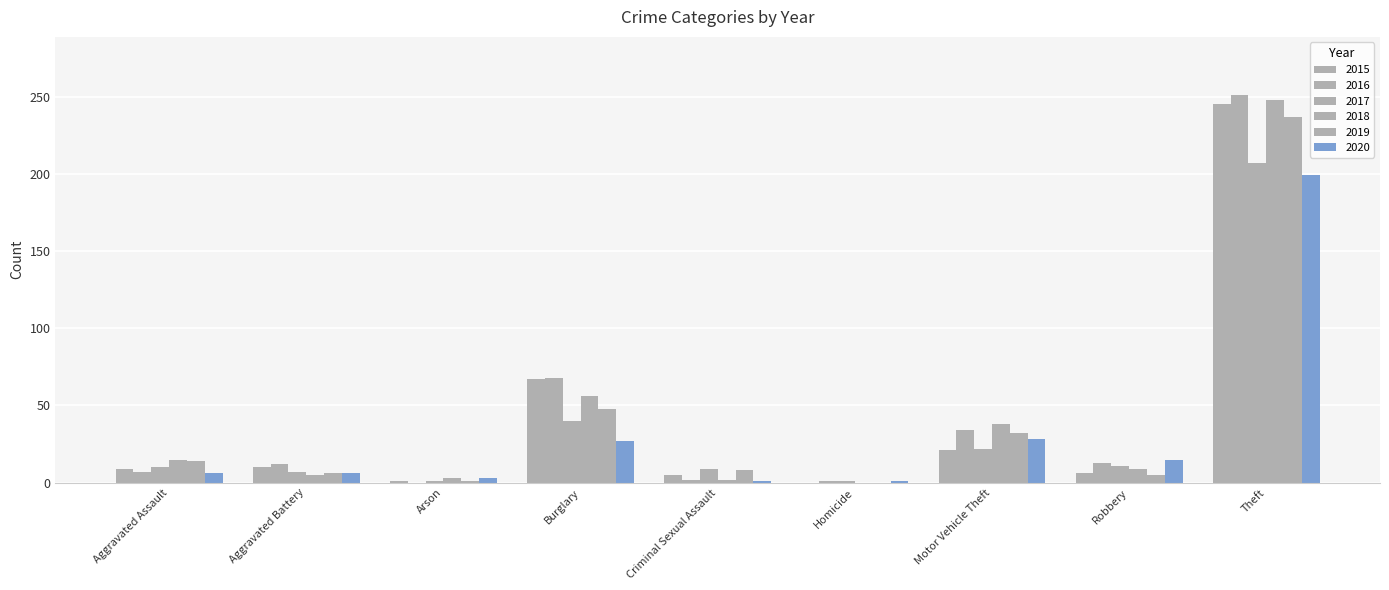

How many data points does each series have?

9